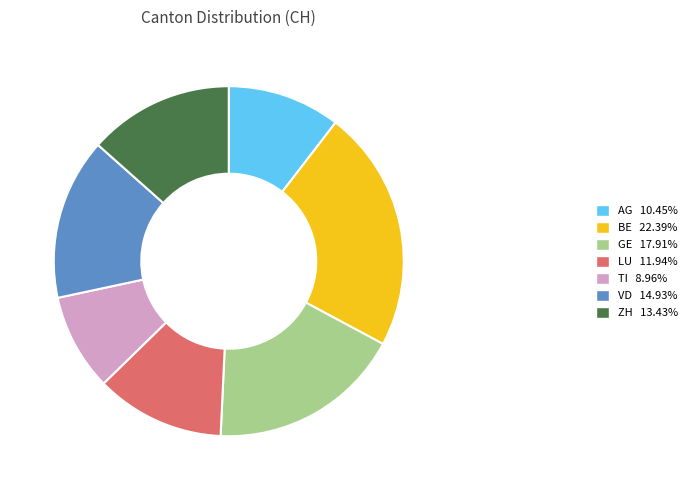

Does ZH account for over 50% of the chart?

No